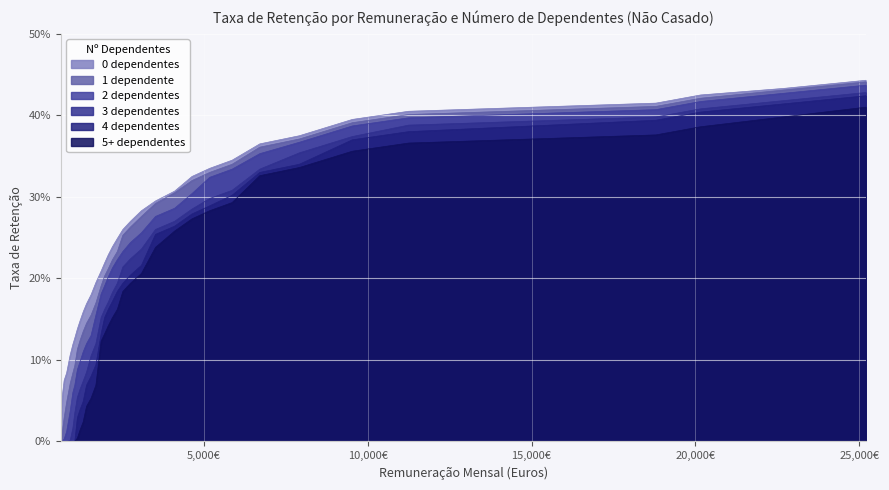

What is the difference between the highest and lowest values at 4636?

0.1